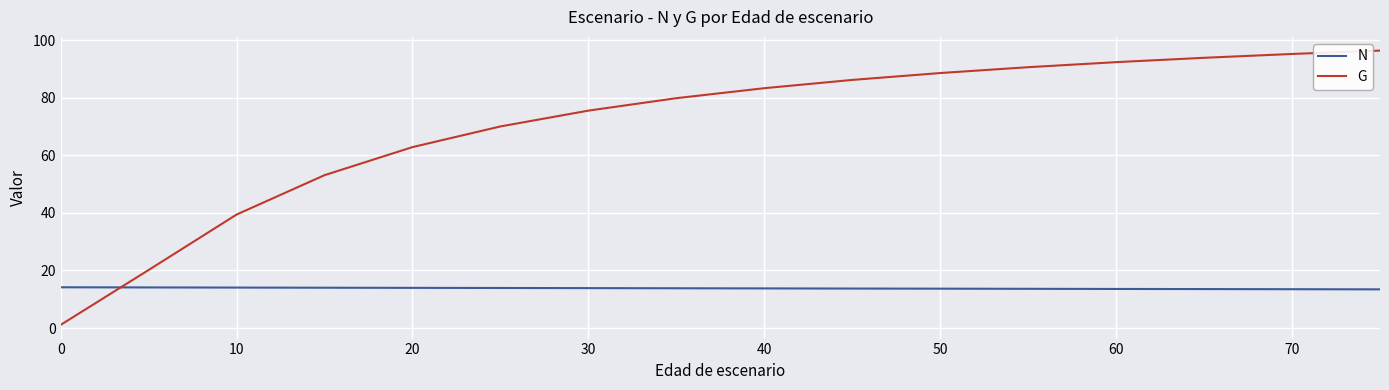

How many lines are shown in the chart?

2